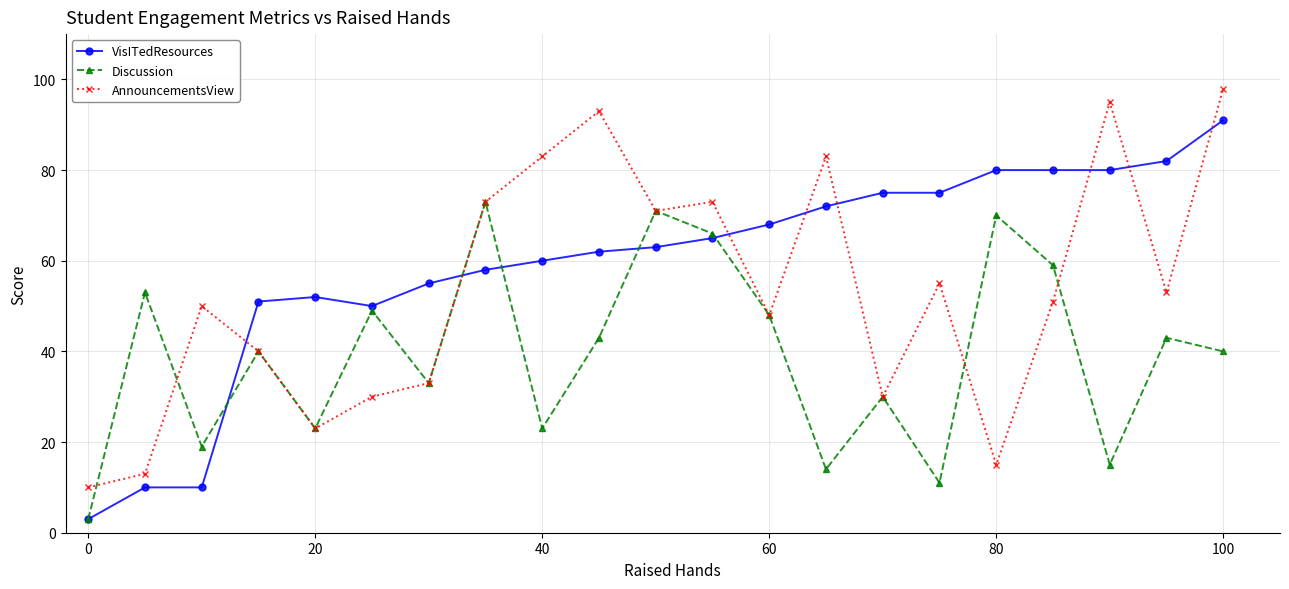

Rank the series by their maximum value, from highest to lowest.

AnnouncementsView, VisITedResources, Discussion